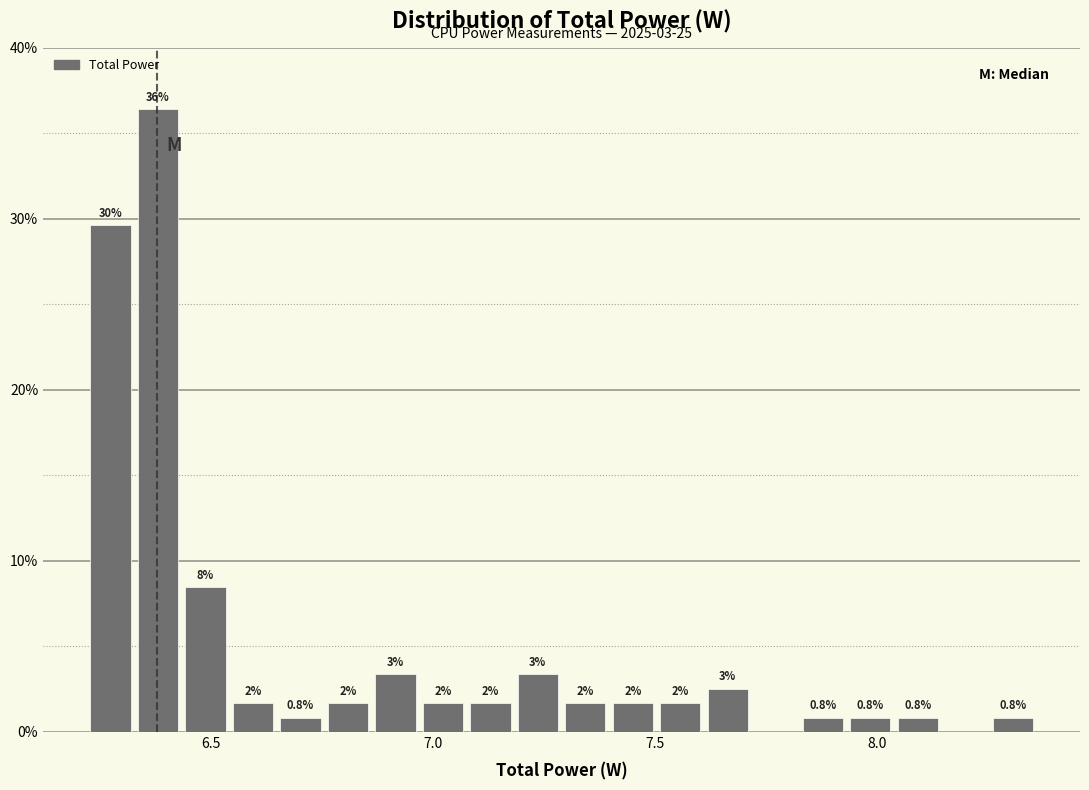

Around what value on the x-axis is the tallest bar? Give the approximate position of its centre, as read against the axis.

6.40